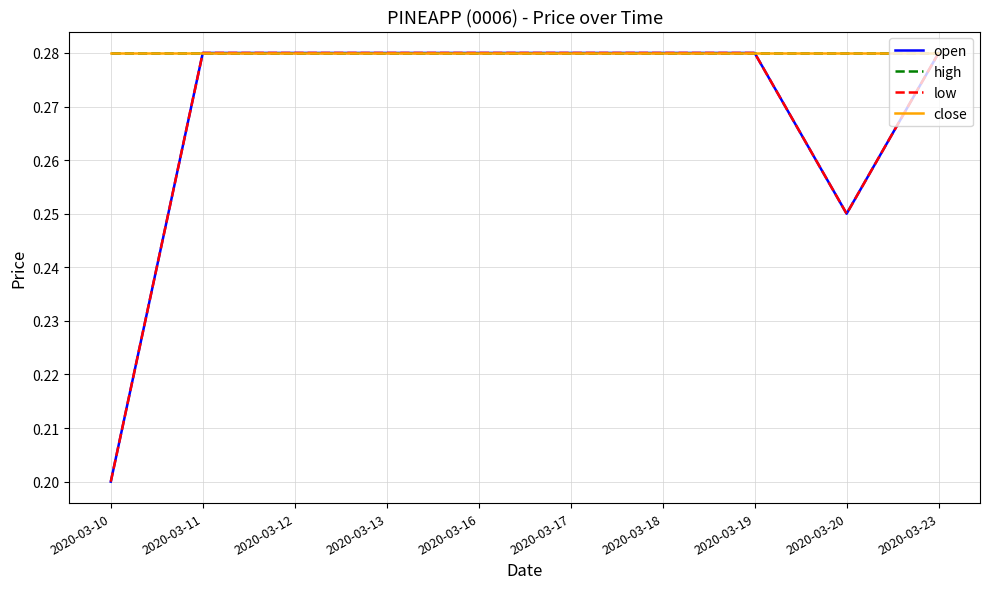

Does the chart display data point markers on the line(s)?

No